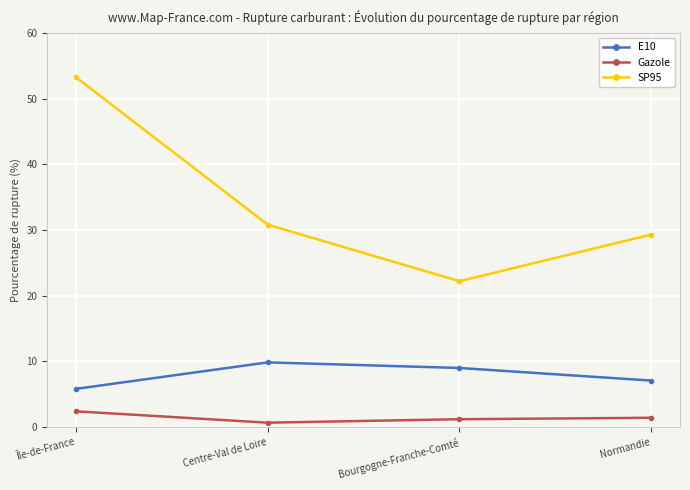

Is it true that SP95 equals 22.2 at Bourgogne-Franche-Comté?

True